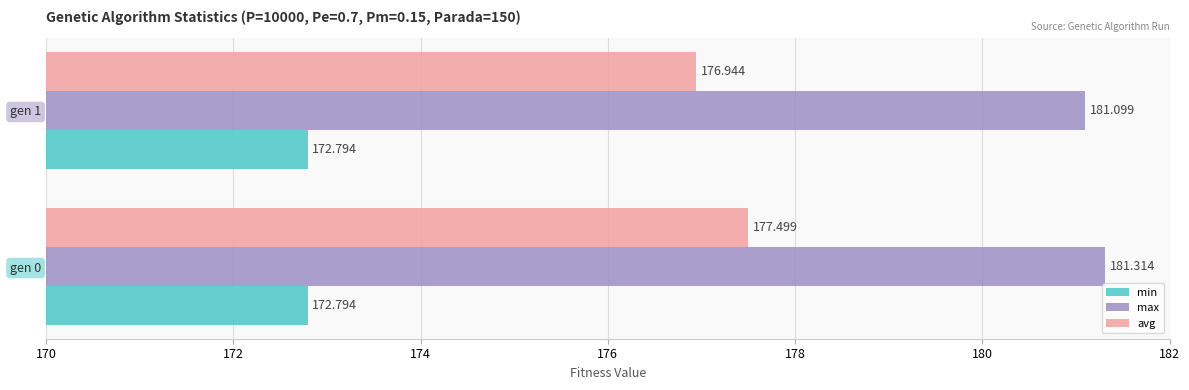

Which series has the largest total across all categories?

max